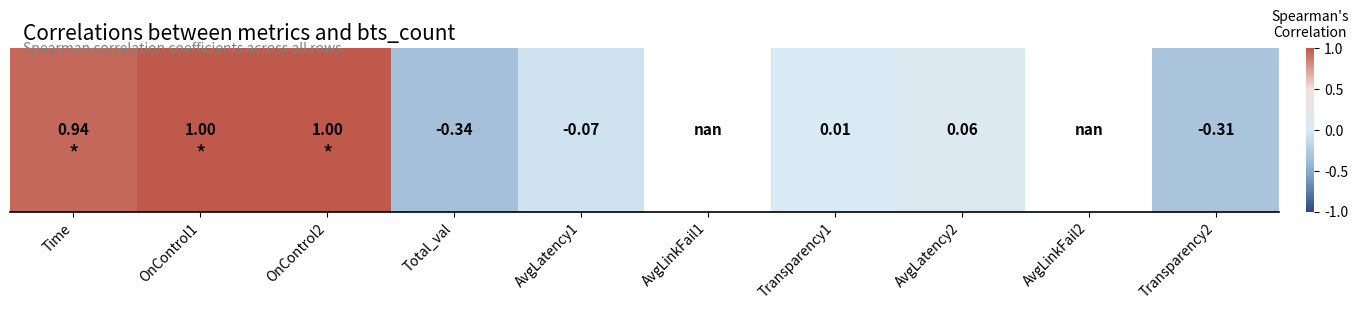

What is the maximum value shown in the chart?

1.0